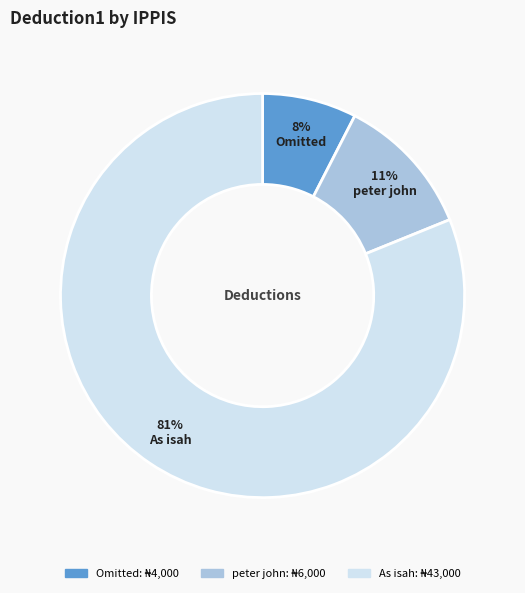

To the nearest percent, what is the average slice percentage?

33%